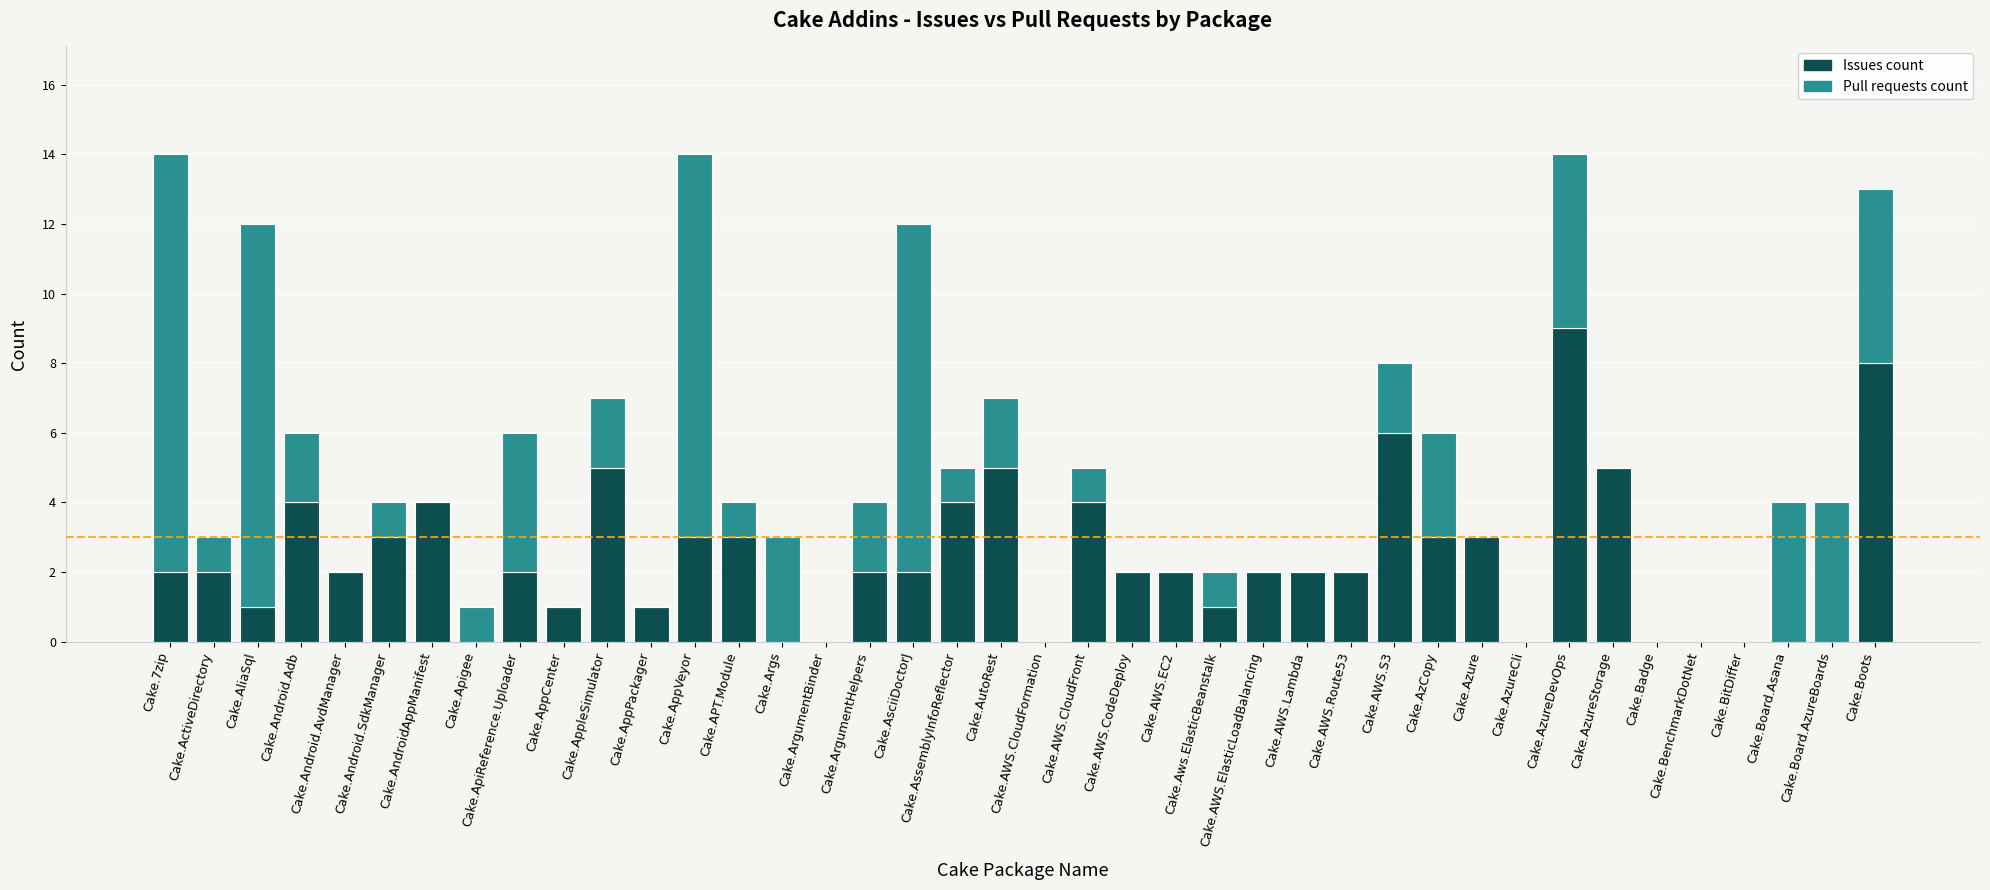

What is the sum of the Issues count values at Cake.AndroidAppManifest and Cake.AWS.ElasticLoadBalancing?

6